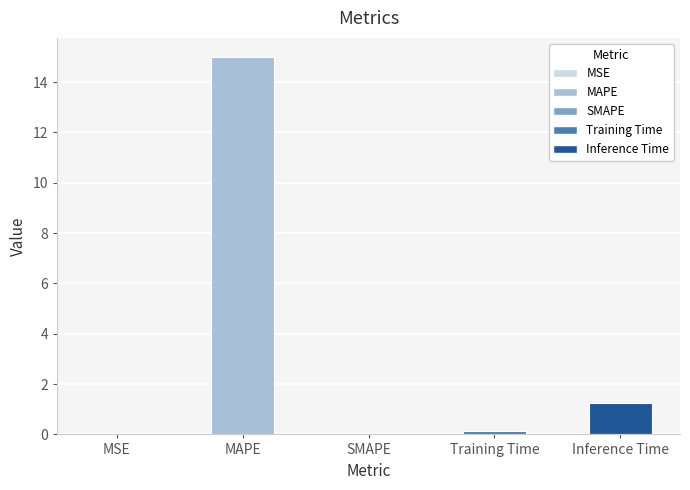

At which label is the value closest to 7?

Inference Time